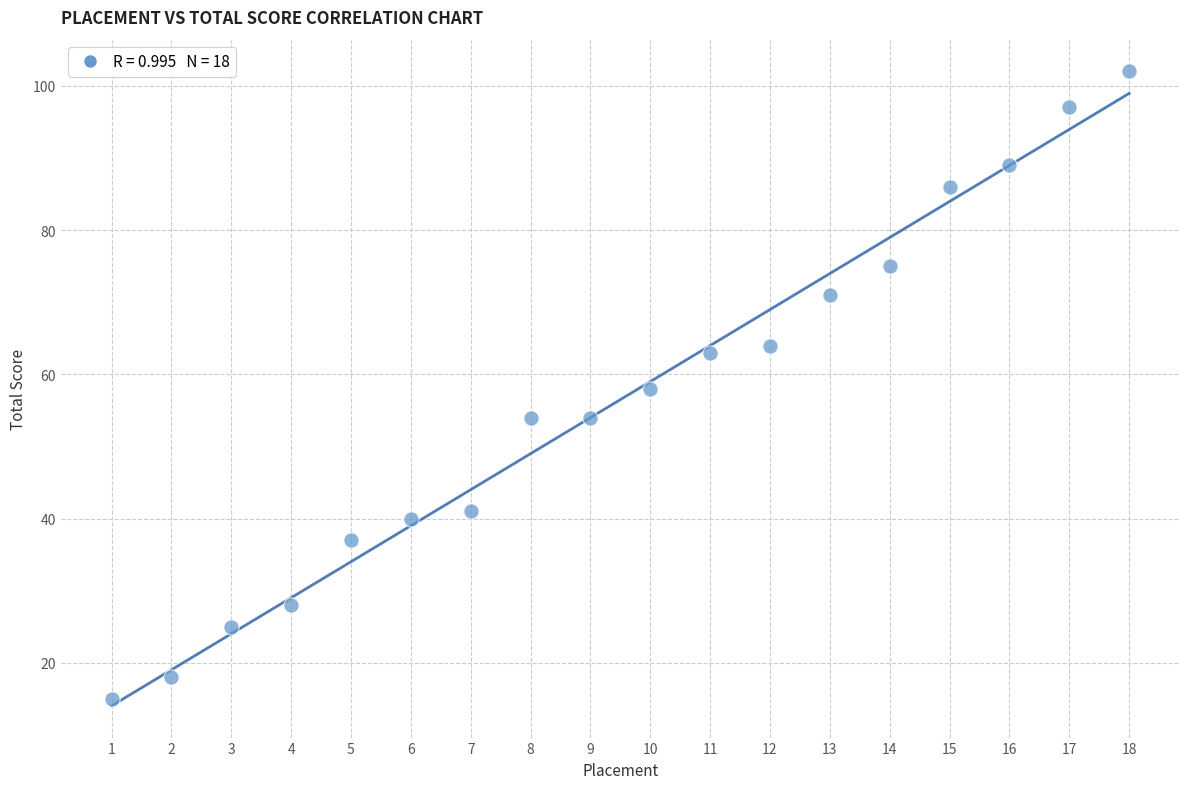

What is the range of X values (max minus min)?

17